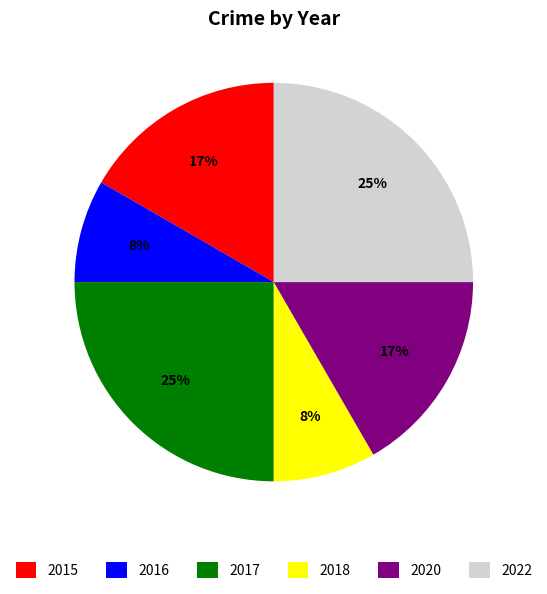

What percentage is the 2015 slice, to the nearest percent?

17%